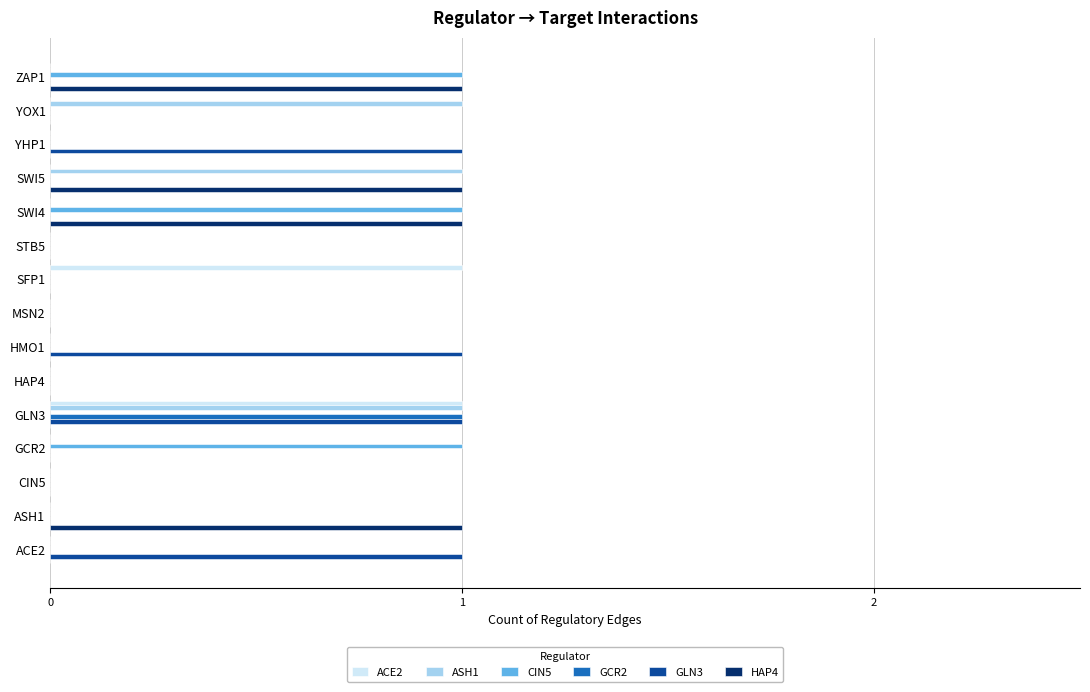

What is the sum of all CIN5 values?

3